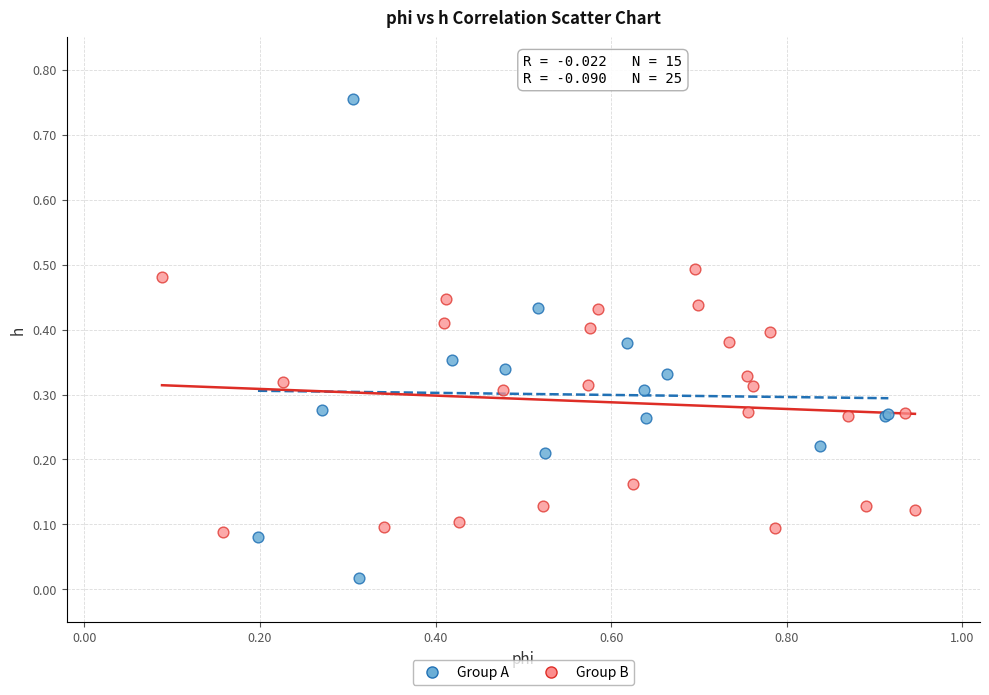

Which series has the widest spread of Y values?

Group A